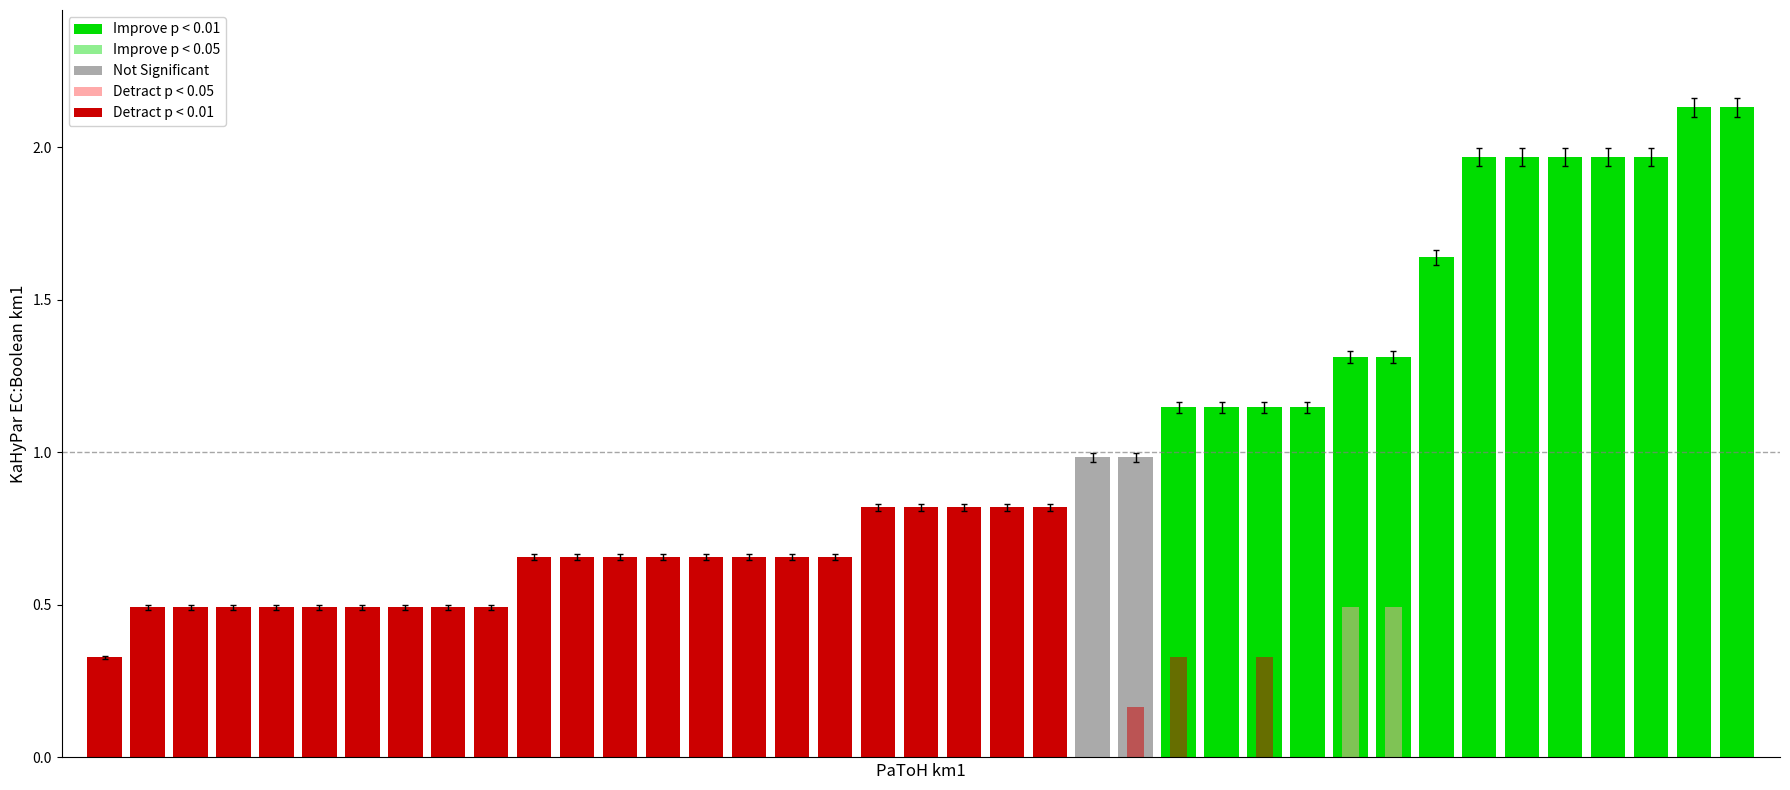

Does the chart contain any negative values?

No